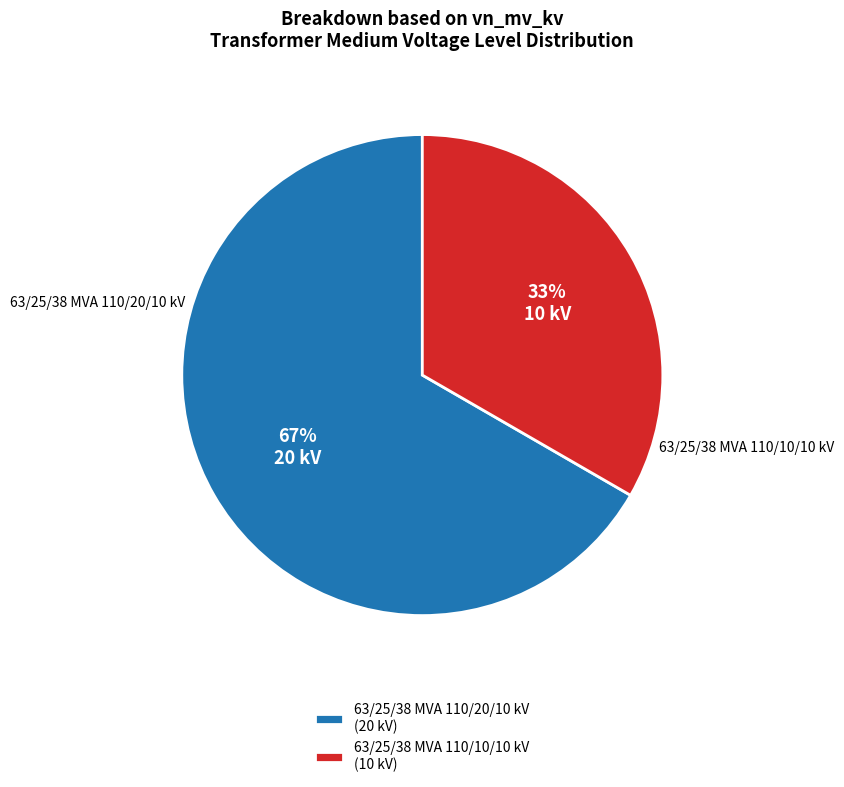

To the nearest percent, what is the average slice percentage?

50%